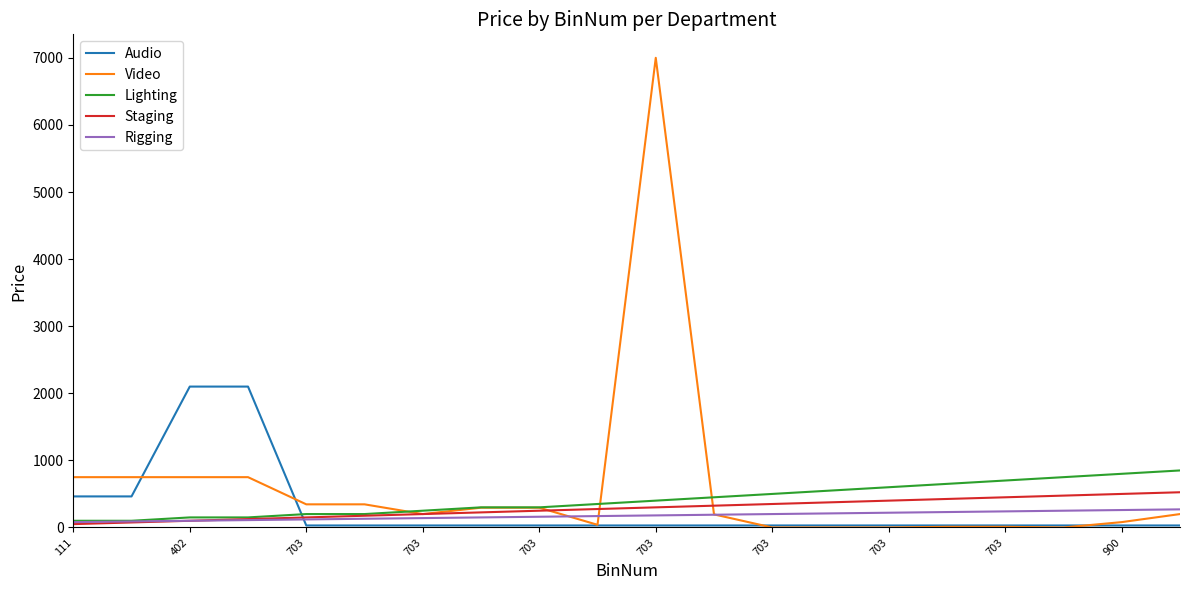

Which series has the largest range (max minus min)?

Video